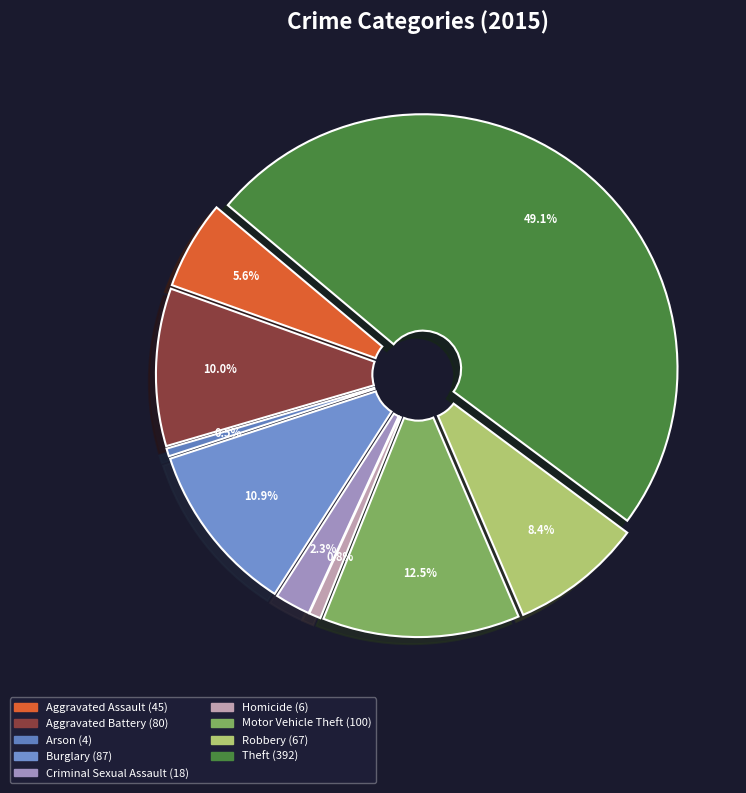

What portion of the pie excludes Robbery?

91.6%